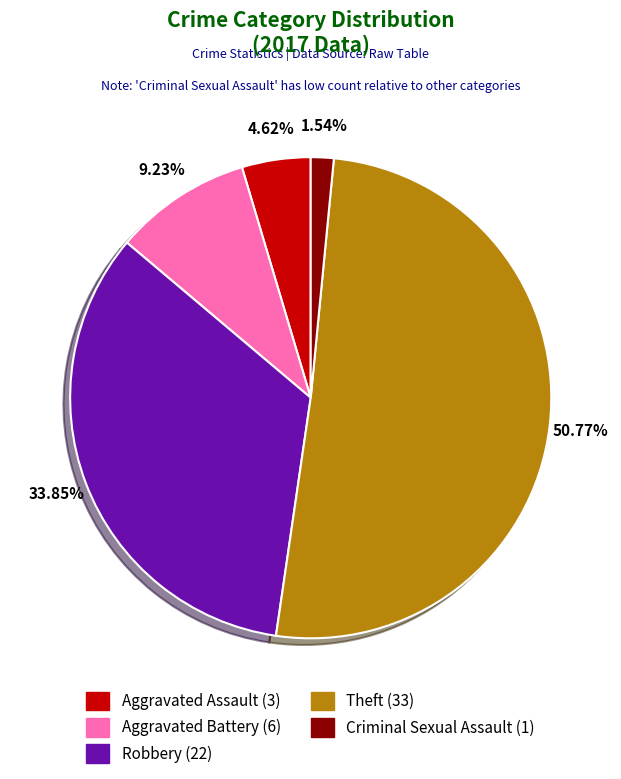

Between Criminal Sexual Assault and Theft, which is larger?

Theft